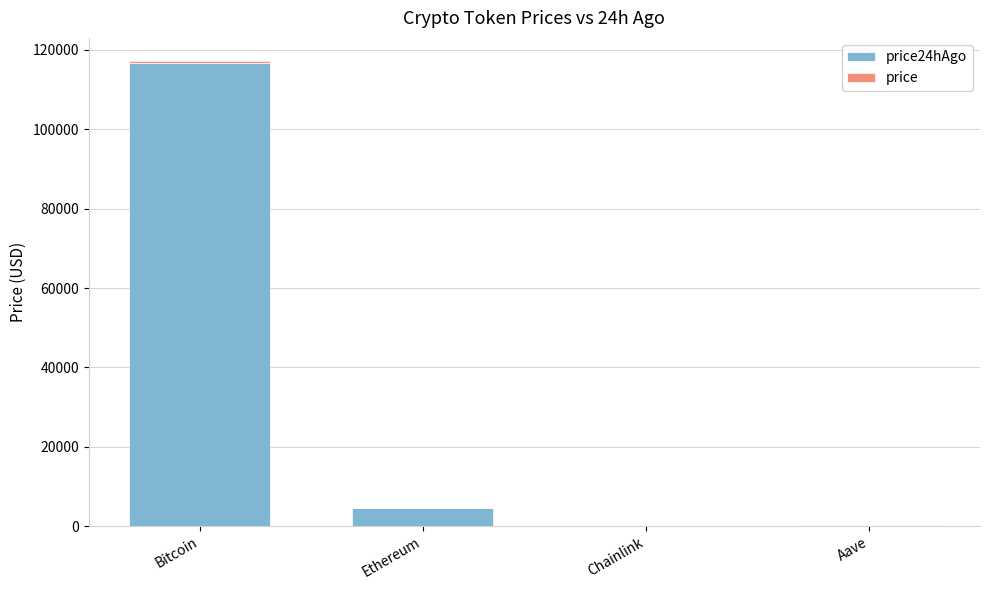

What is the total value across all series at Chainlink?

24.7